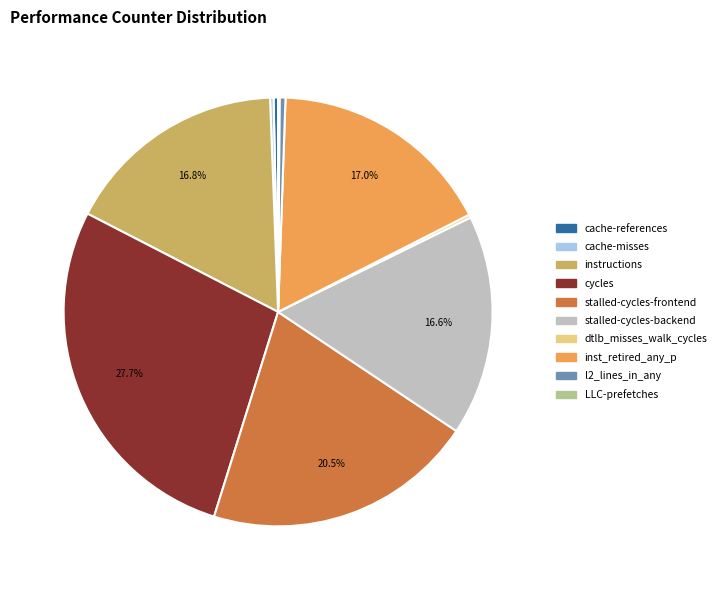

Does any single category account for the majority?

No